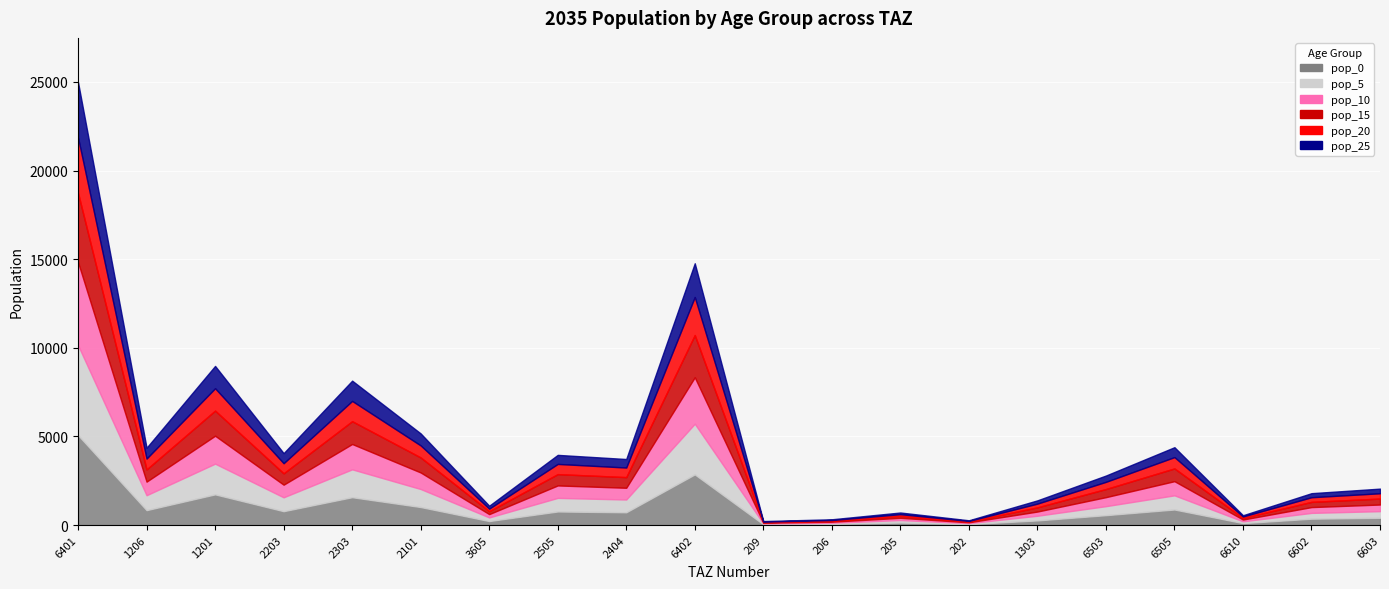

What are all the series names shown in the legend?

pop_0, pop_5, pop_10, pop_15, pop_20, pop_25